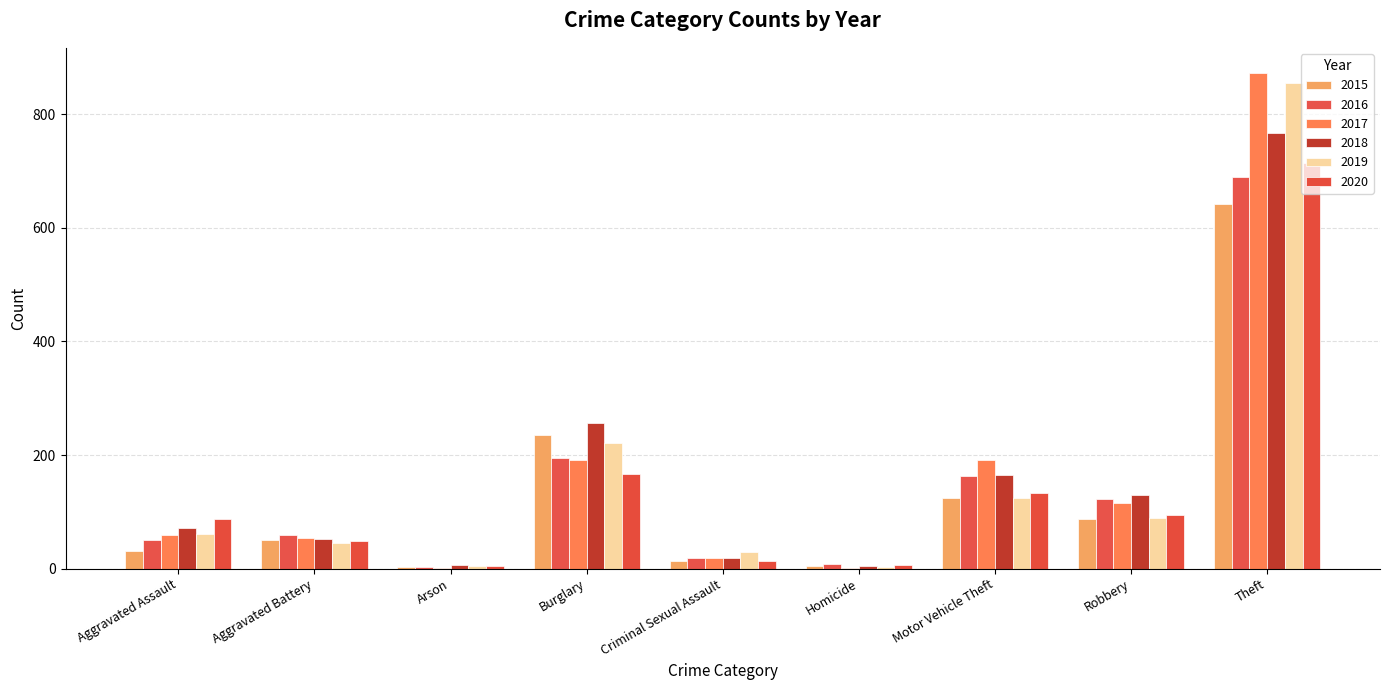

Which label corresponds to the smallest value in the chart?

Arson